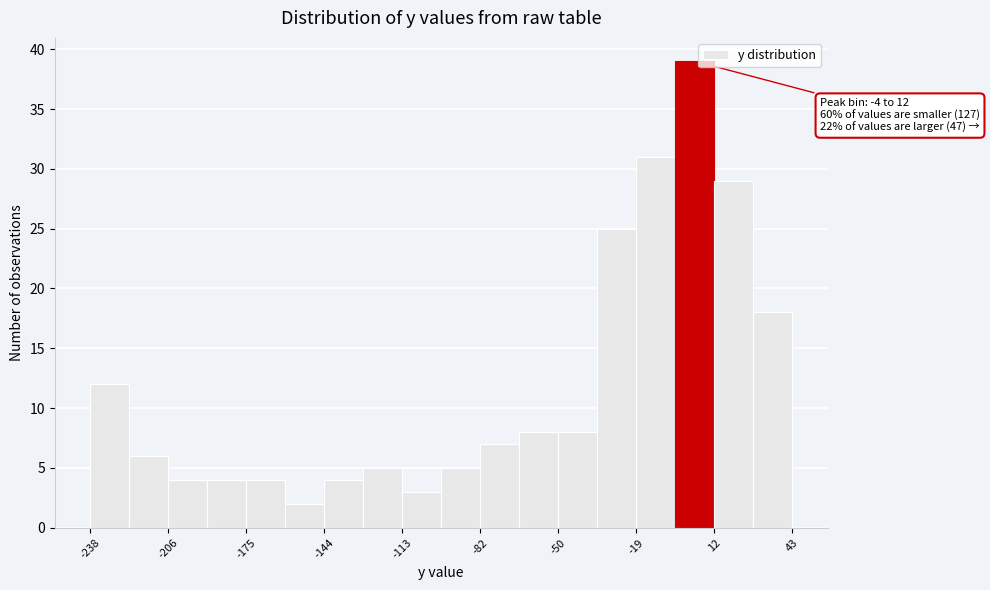

Around what value on the x-axis is the tallest bar? Give the approximate position of its centre, as read against the axis.

5